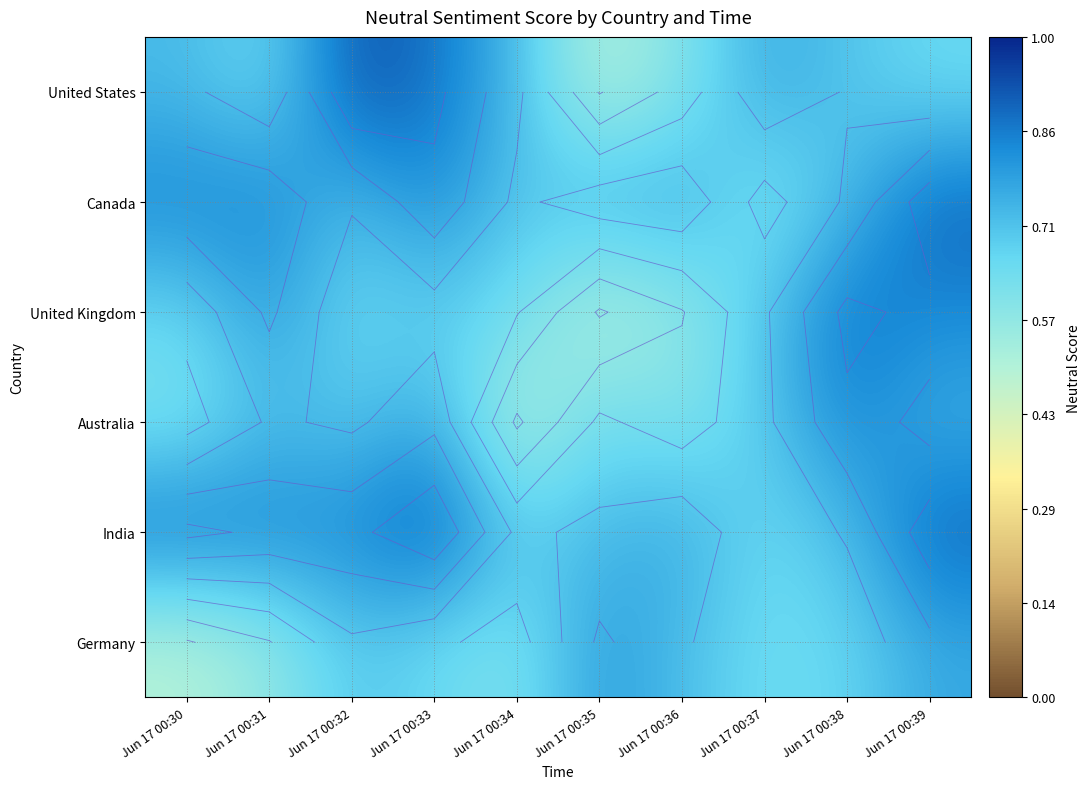

At which category is the sum across all series the highest?

Jun 17 00:39